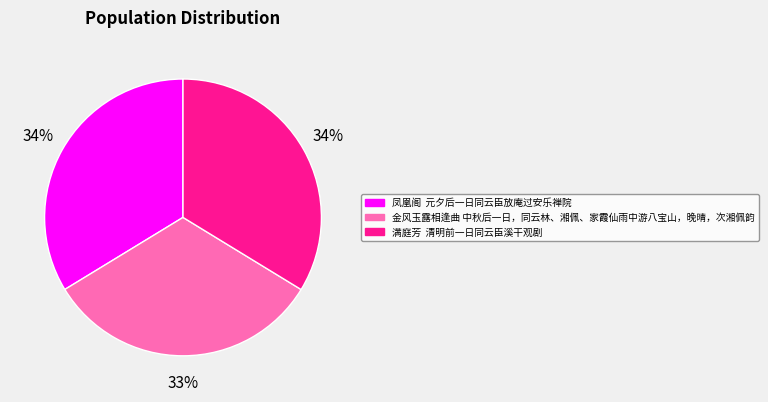

Which category has the smallest portion of the pie?

金风玉露相逢曲 中秋后一日，同云林、湘佩、家霞仙雨中游八宝山，晚晴，次湘佩韵